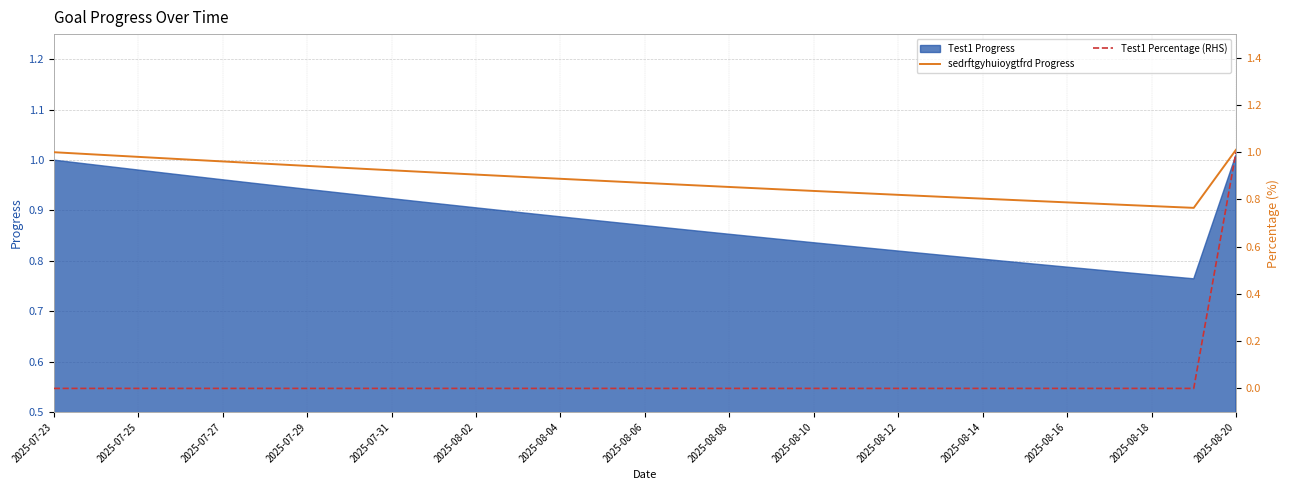

True or false: Test1 Percentage (RHS) and sedrftgyhuioygtfrd Progress cross at least once.

False